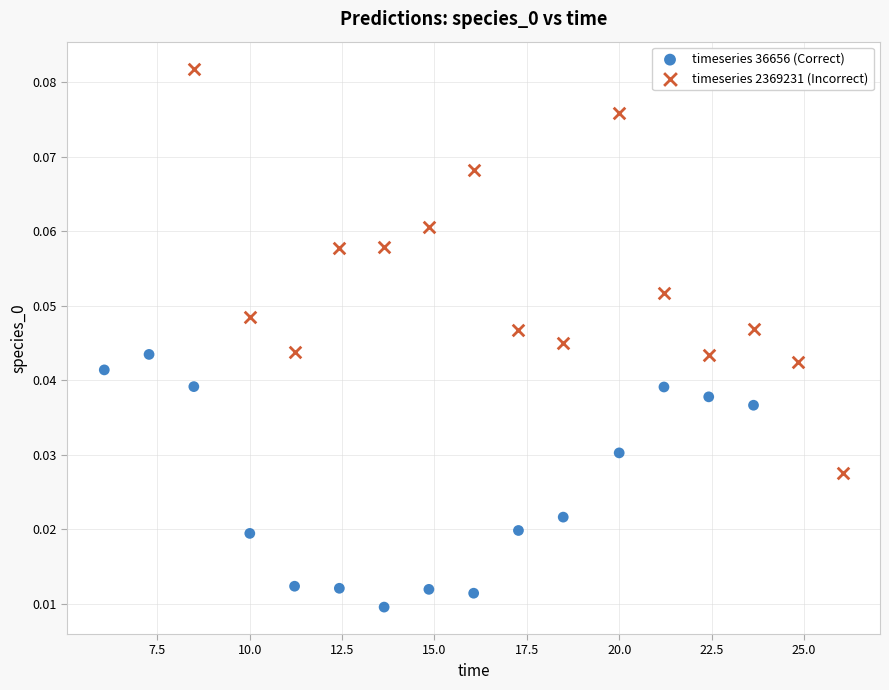

Which series contains the lowest Y value?

timeseries 36656 (Correct)